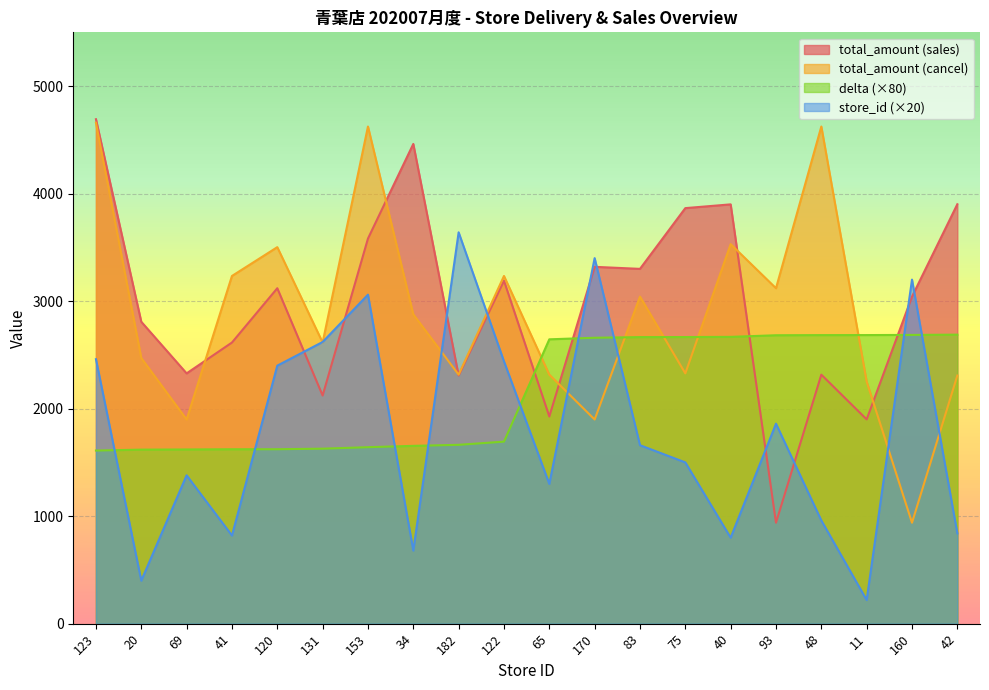

Which series has the largest total across all categories?

total_amount (sales)